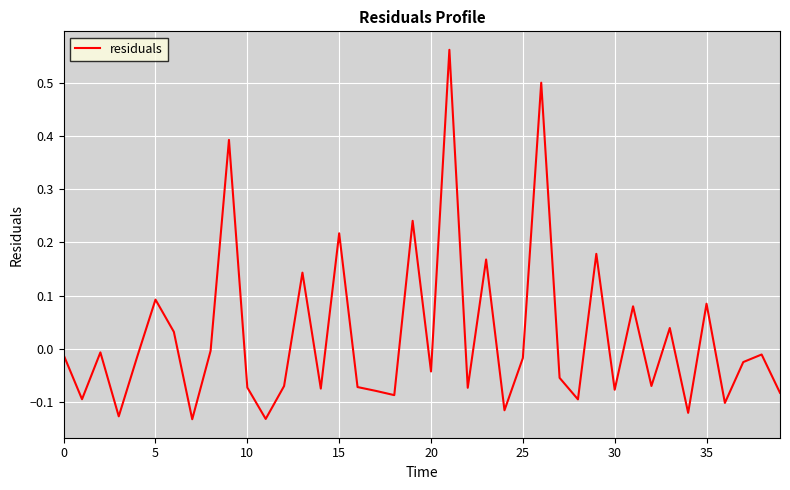

What is the difference between the maximum and minimum values?

0.7